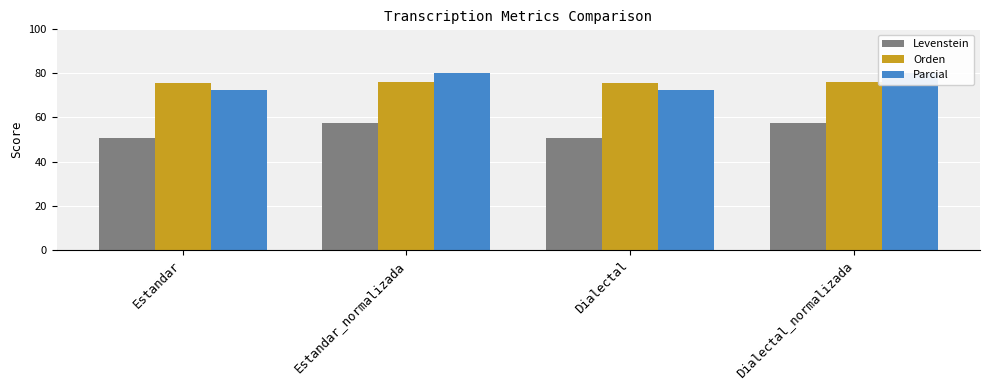

What is the value of the Levenstein bar at the 2nd from the left?

57.6